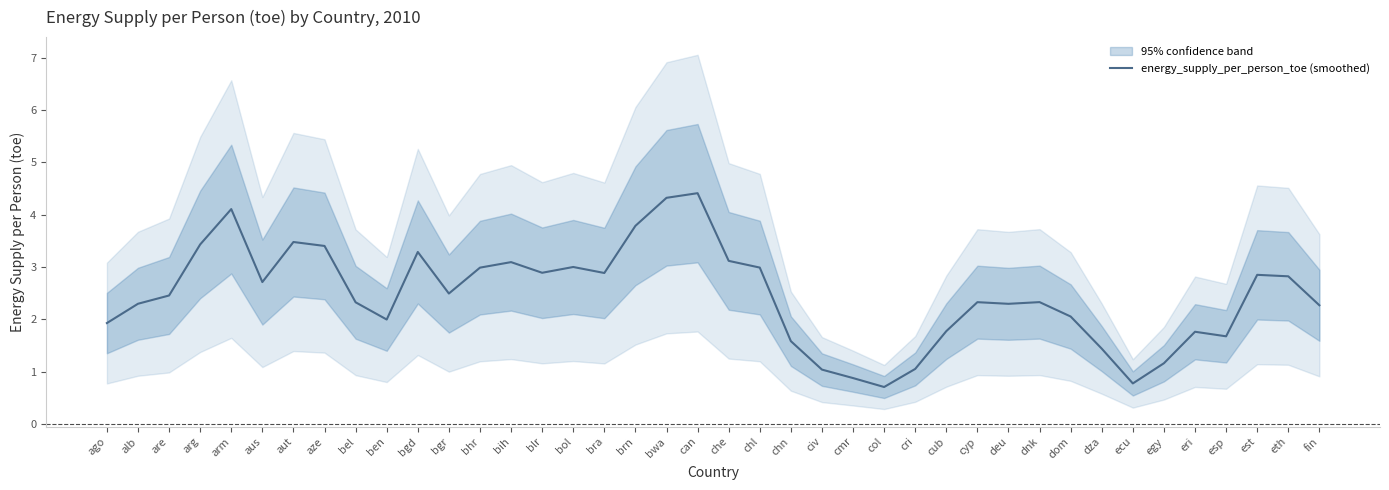

Which label corresponds to the largest value in the chart?

can